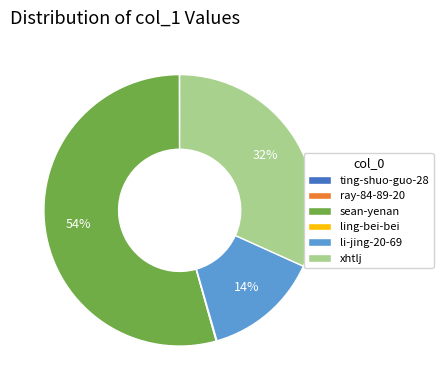

True or false: li-jing-20-69 accounts for 14% of the total.

True